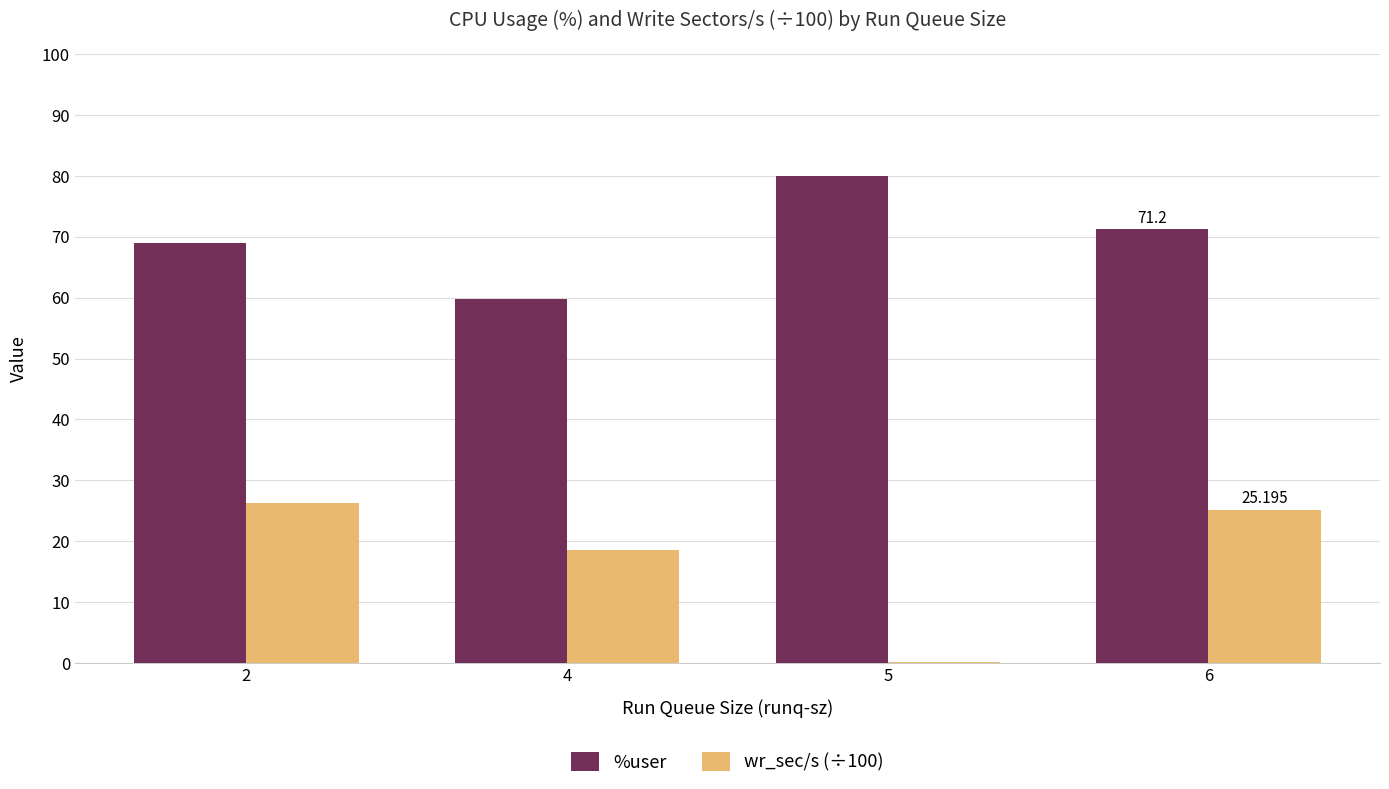

Reading left to right, what are all the values shown in this chart?

%user: 2=68.9	4=59.7	5=80.0	6=71.2
wr_sec/s (÷100): 2=26.2	4=18.5	5=0.2	6=25.2